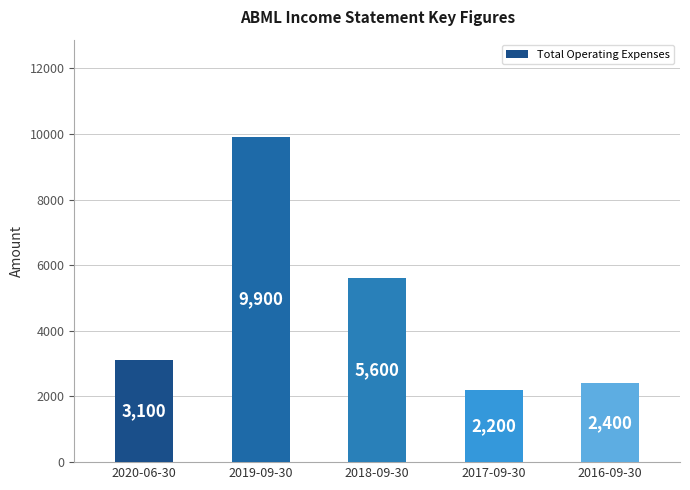

List the labels in order of value, largest first.

2019-09-30, 2018-09-30, 2020-06-30, 2016-09-30, 2017-09-30